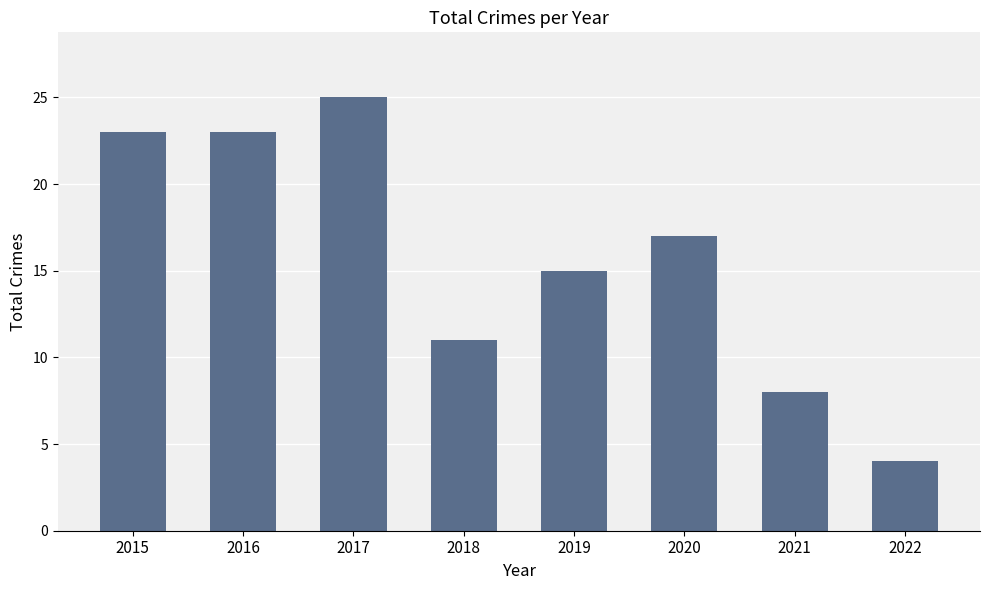

What is the average value?

16